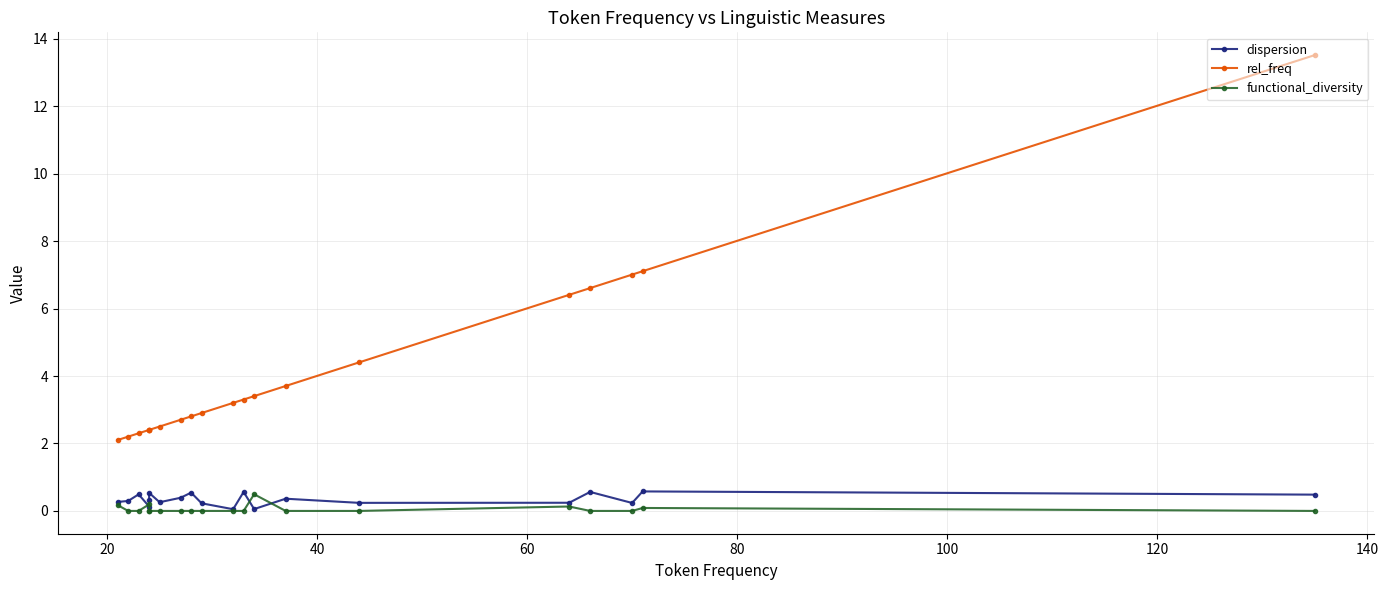

Is this an area chart (filled region under the line)?

No